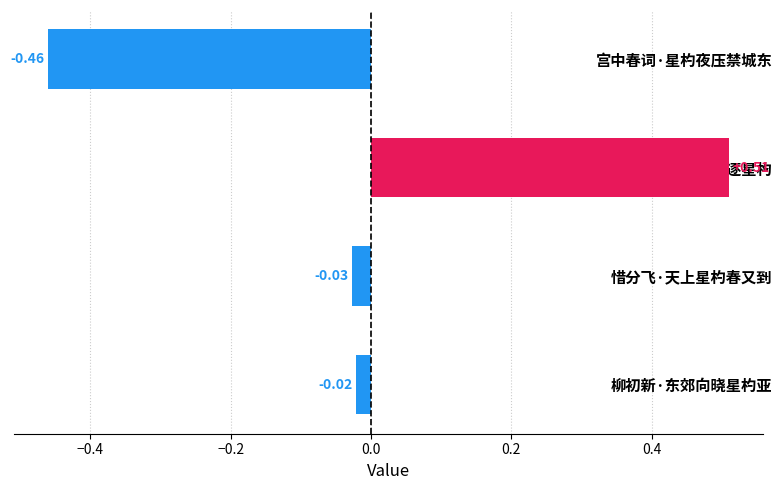

How many values are below 0?

3